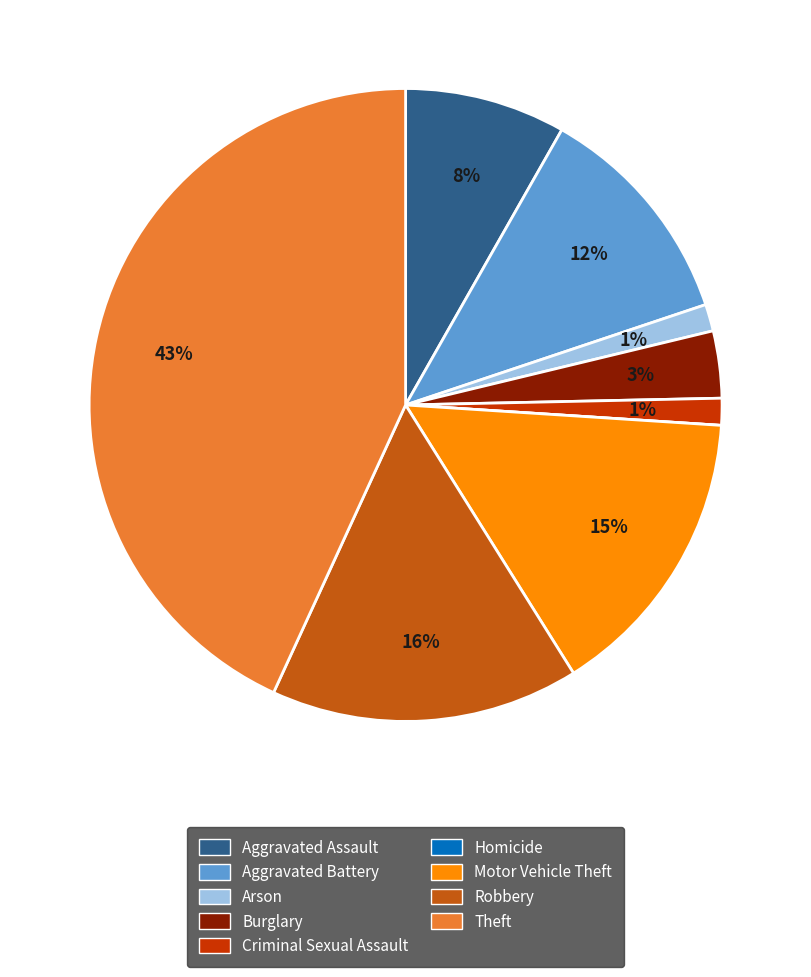

Which has a higher value, Robbery or Arson?

Robbery